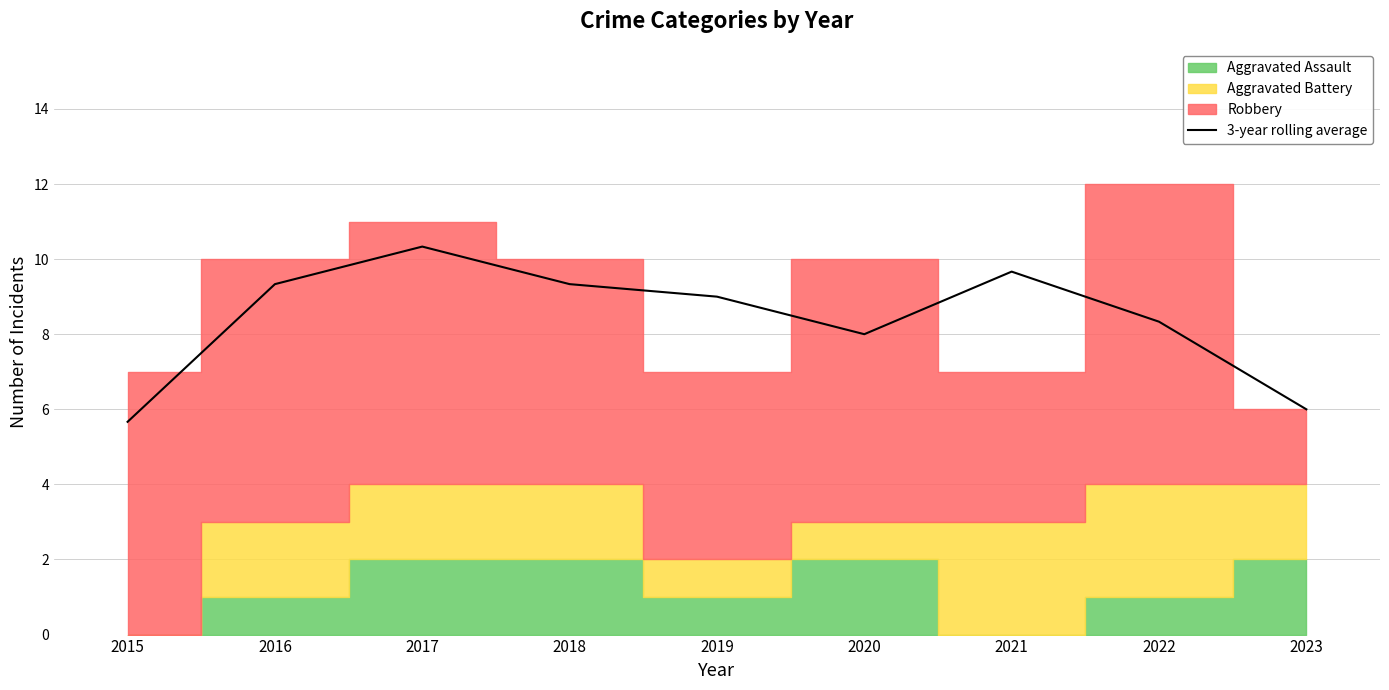

How many lines are shown in the chart?

1